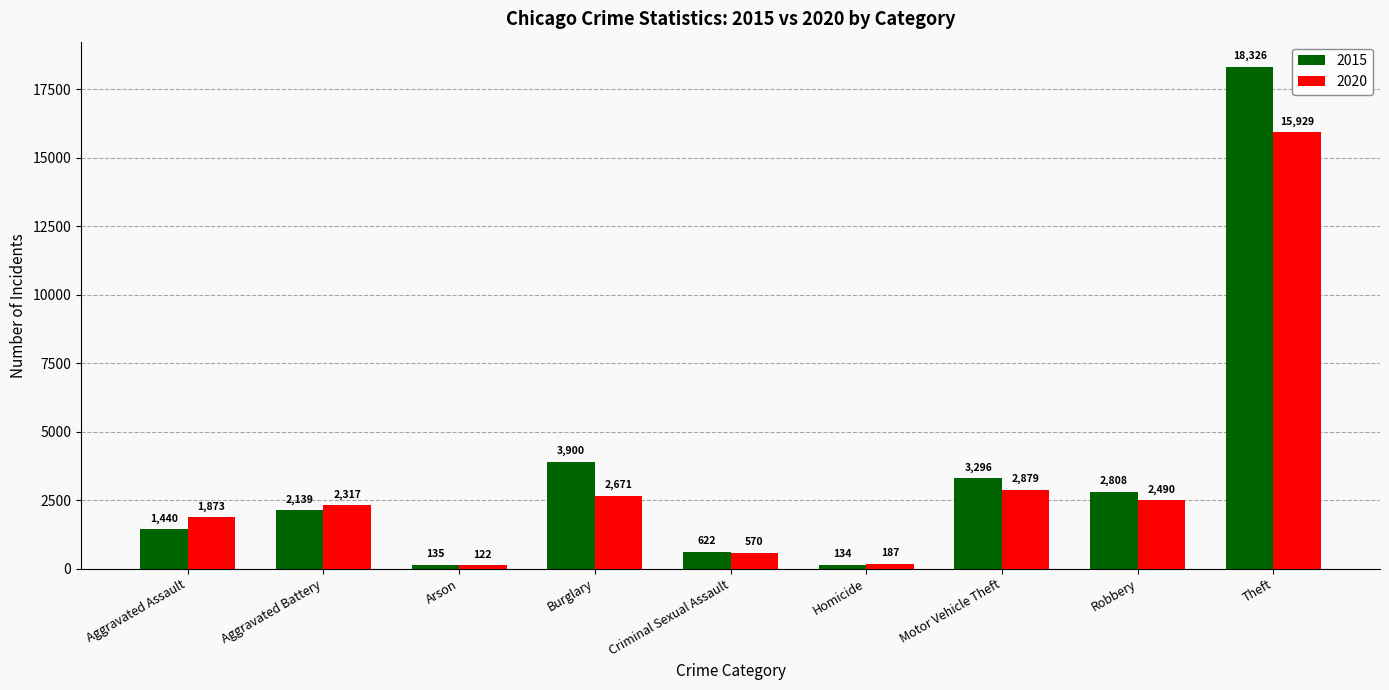

At which label is 2015 closest to 9230?

Burglary